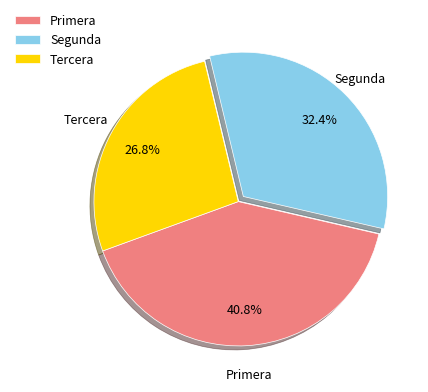

To the nearest percent, what is the difference between the Tercera and Segunda slice percentages?

6%